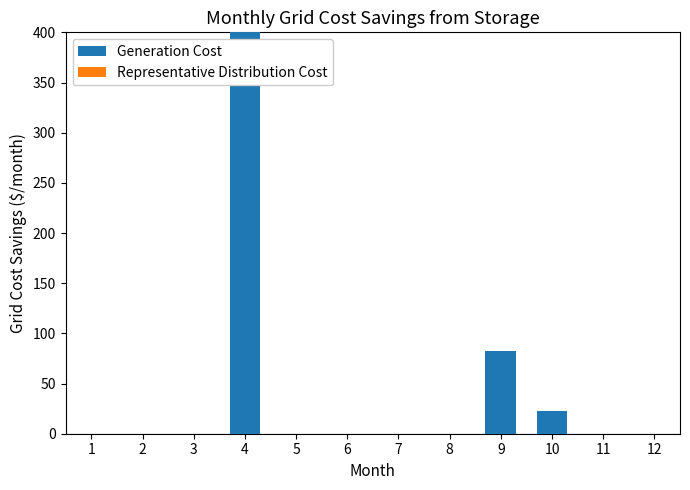

The value at 1 is 0. True or false?

True